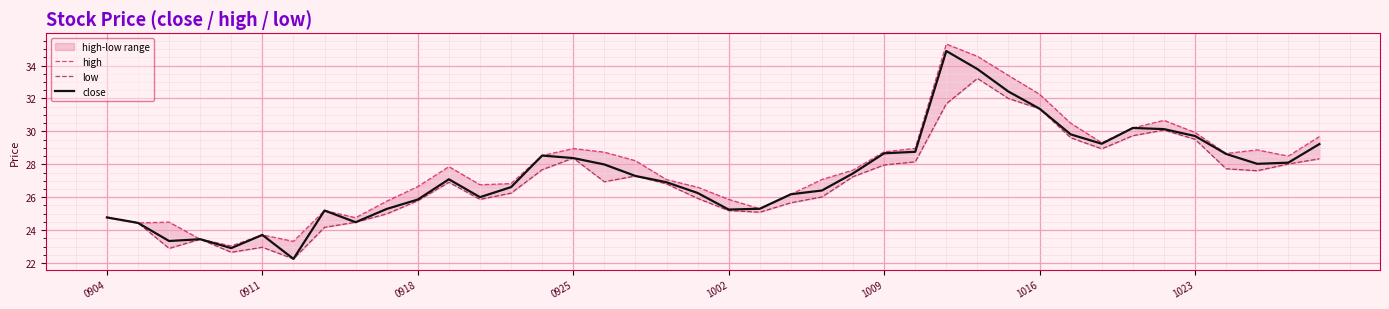

What is the maximum value for close?

34.9